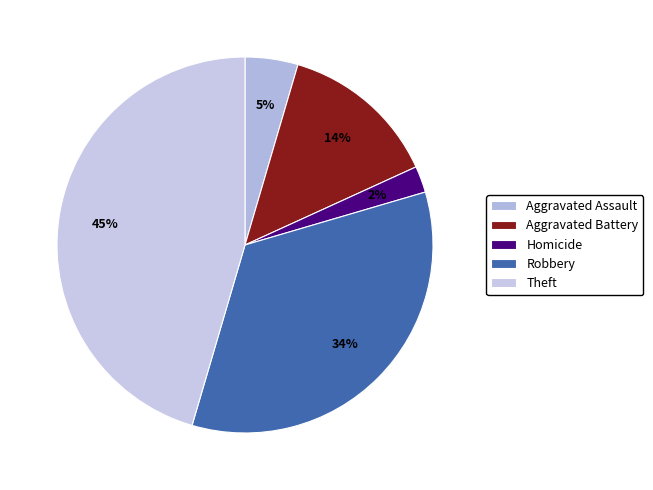

How many slices are in this pie chart?

5